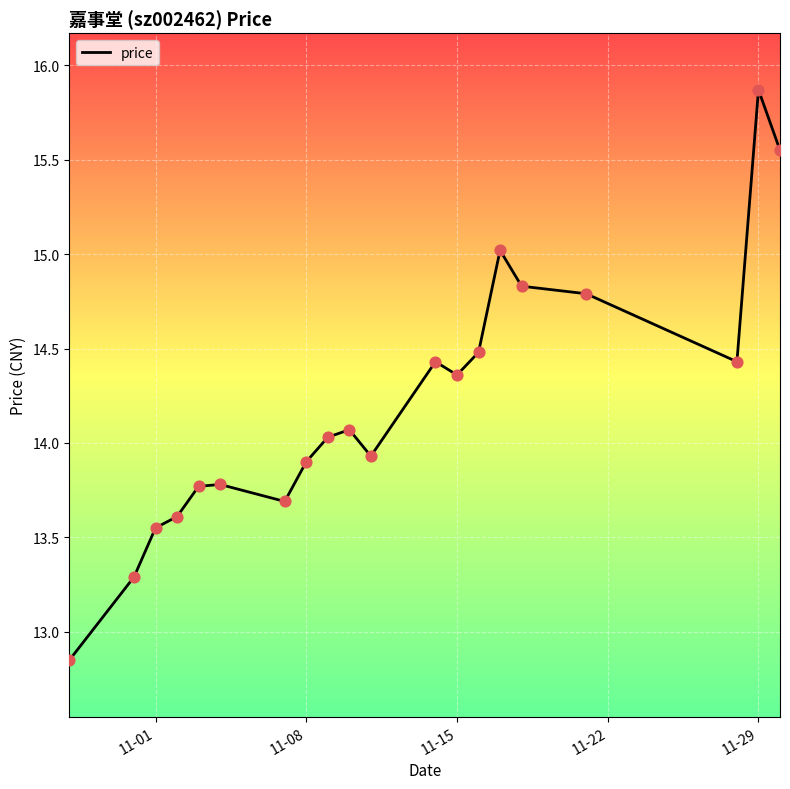

What is the greatest value displayed?

15.9